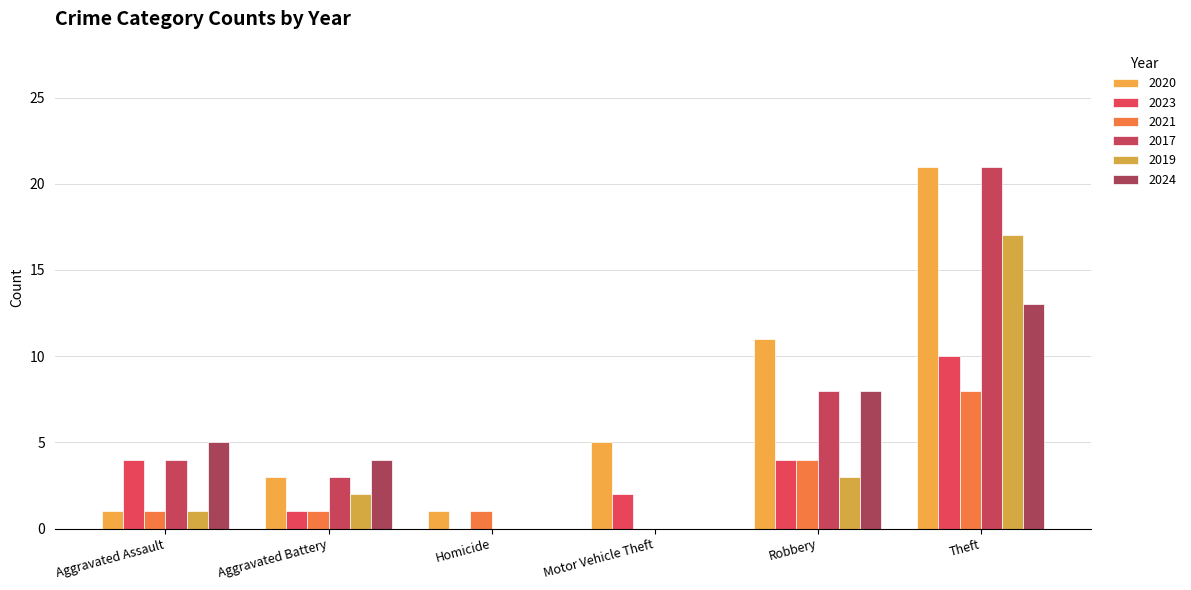

How many series are shown in this chart?

6